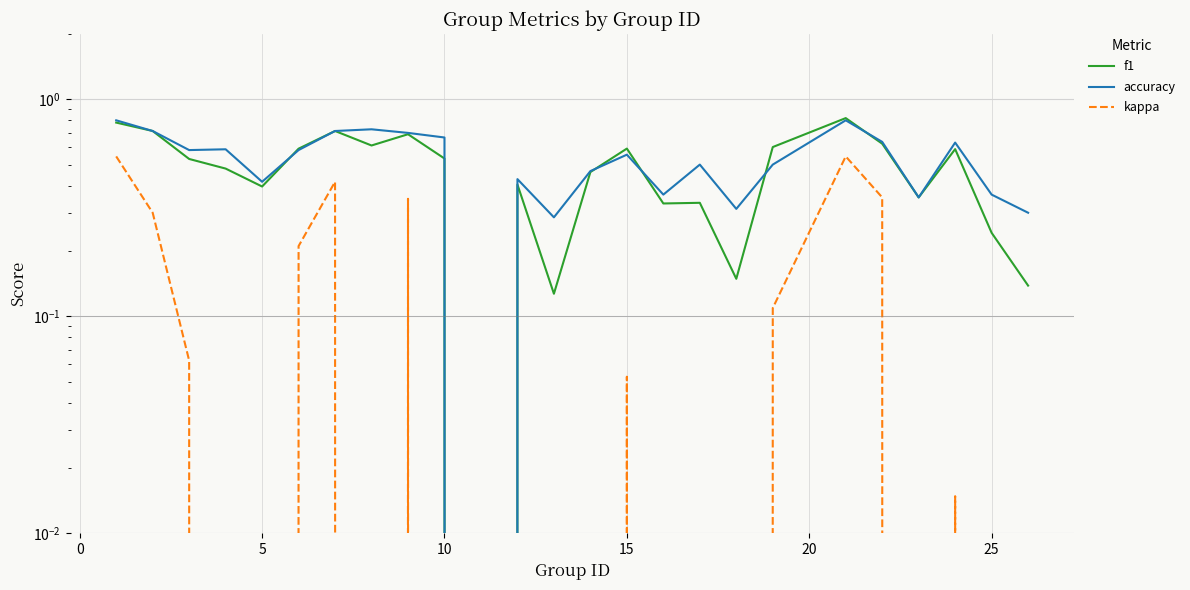

How many values in the f1 series exceed 0?

24